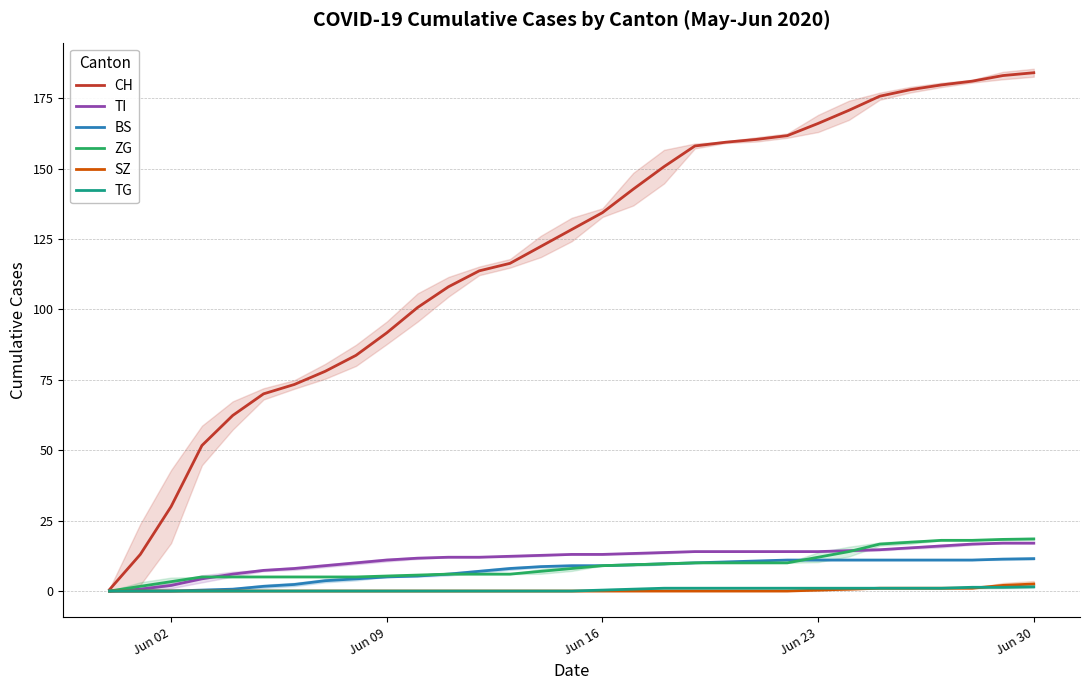

Is it true that ZG equals 3.3 at Jun 02?

True